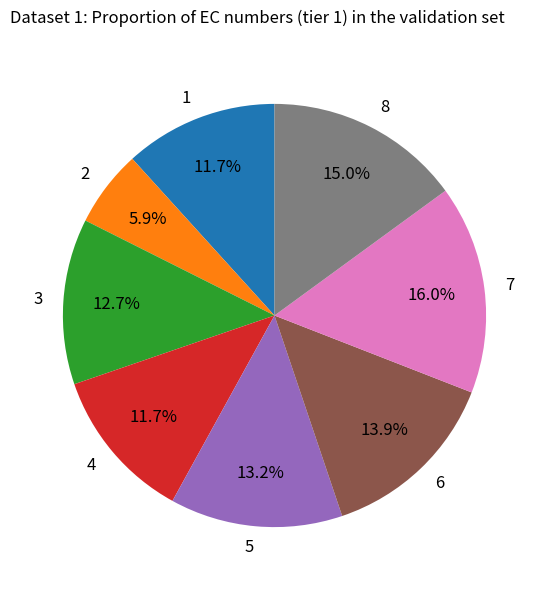

True or false: 5 accounts for 28% of the total.

False